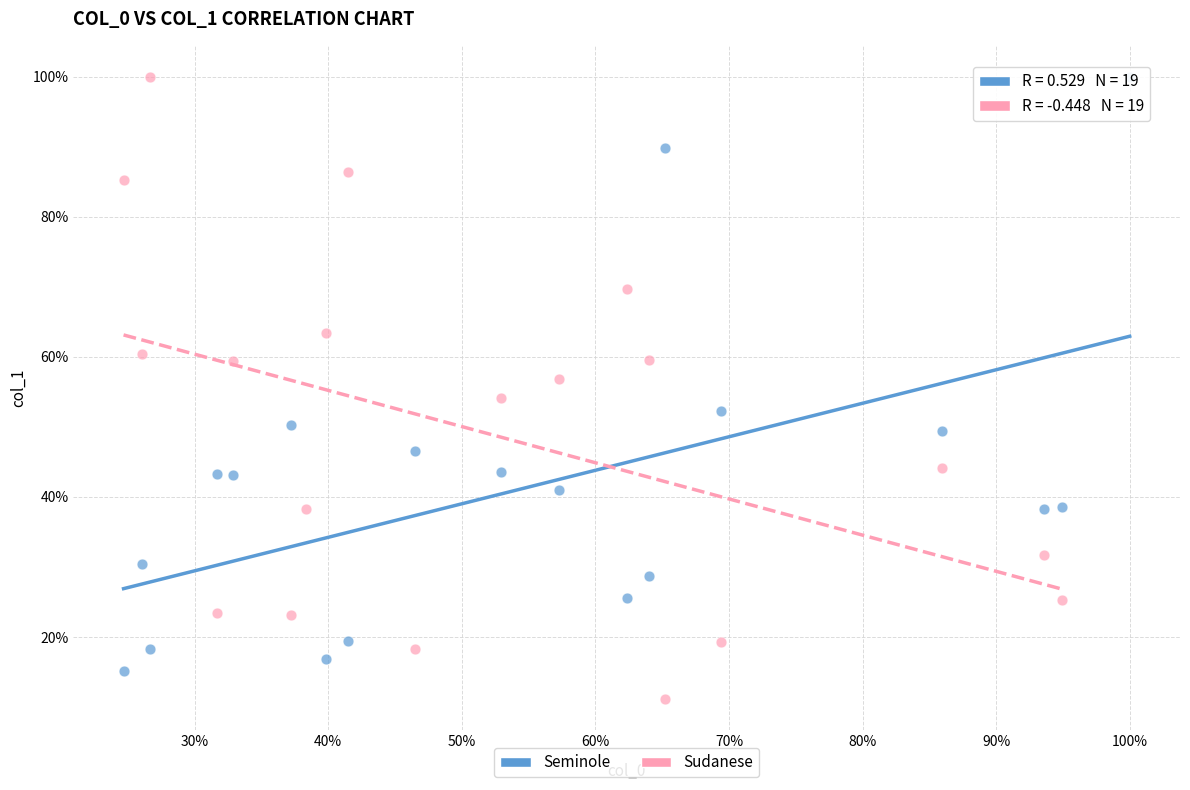

Which series contains the lowest Y value?

Sudanese